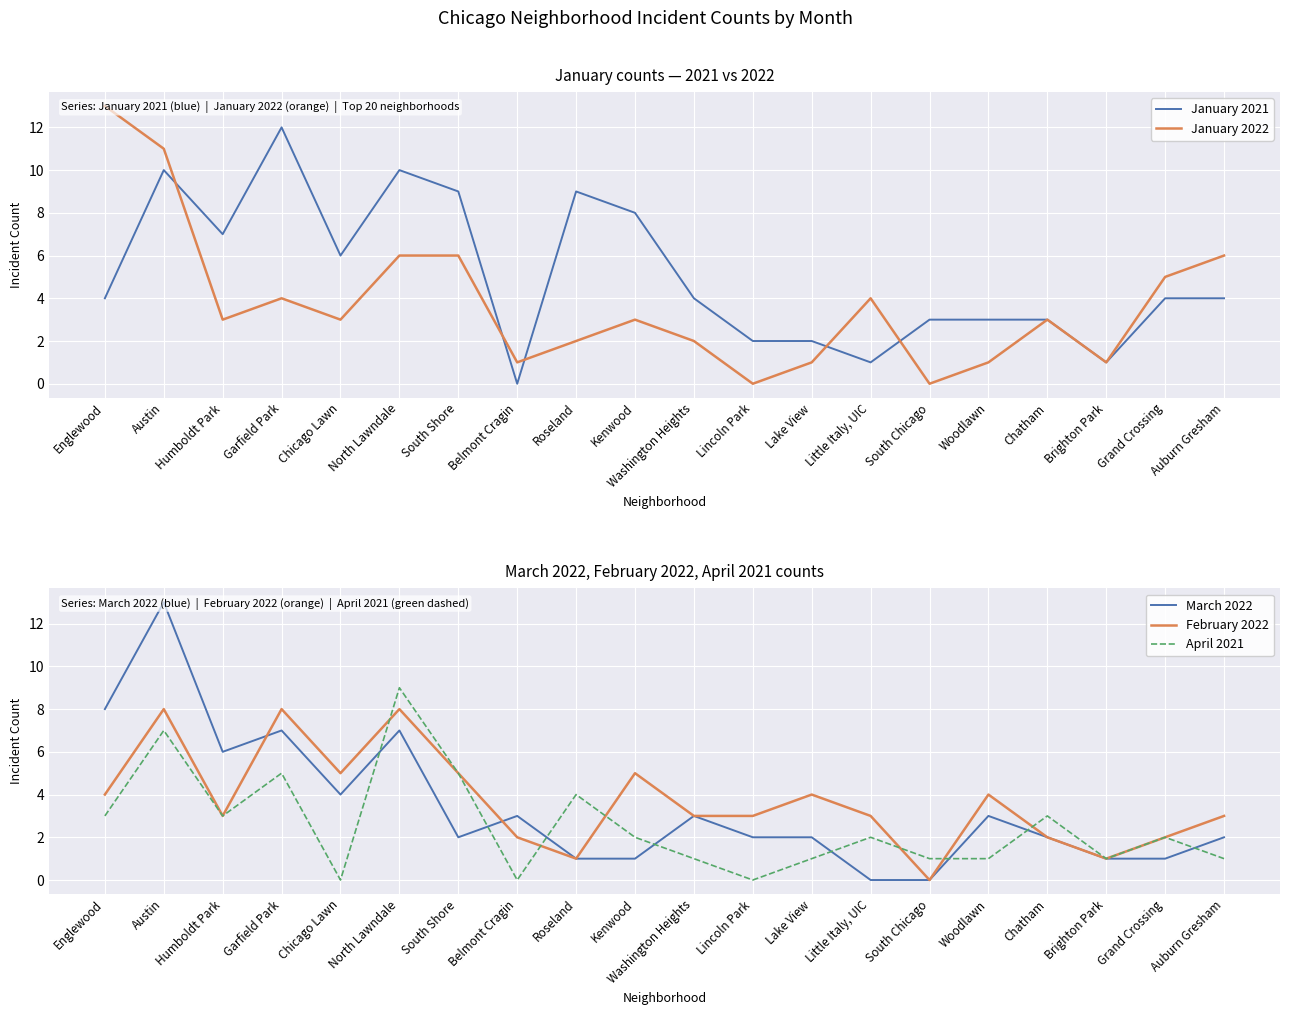

How many intersections are there between April 2021 and March 2022?

8